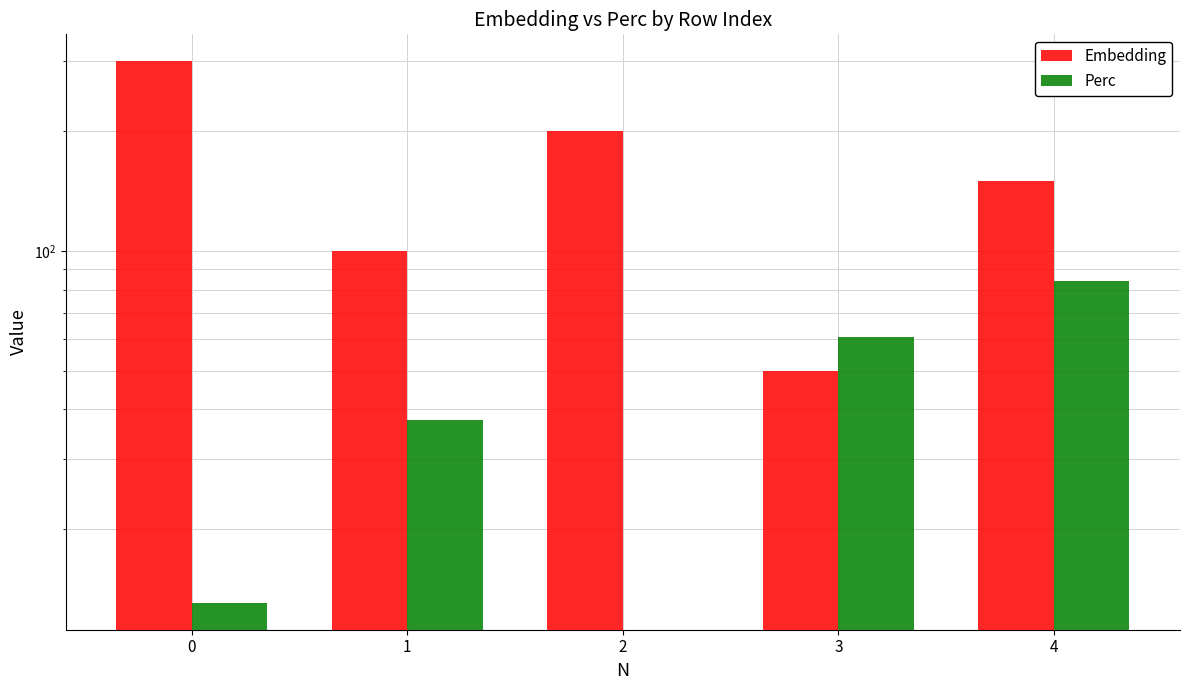

How many values in the Embedding series are below 150?

2